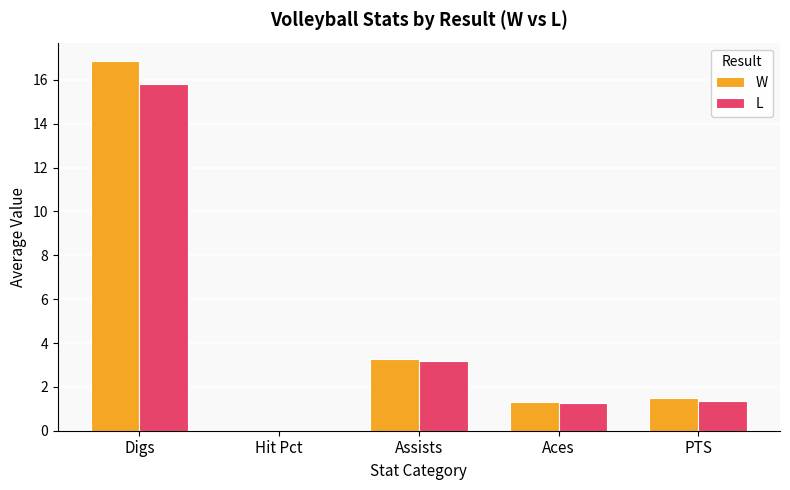

Which series changed the most between Digs and Aces?

W